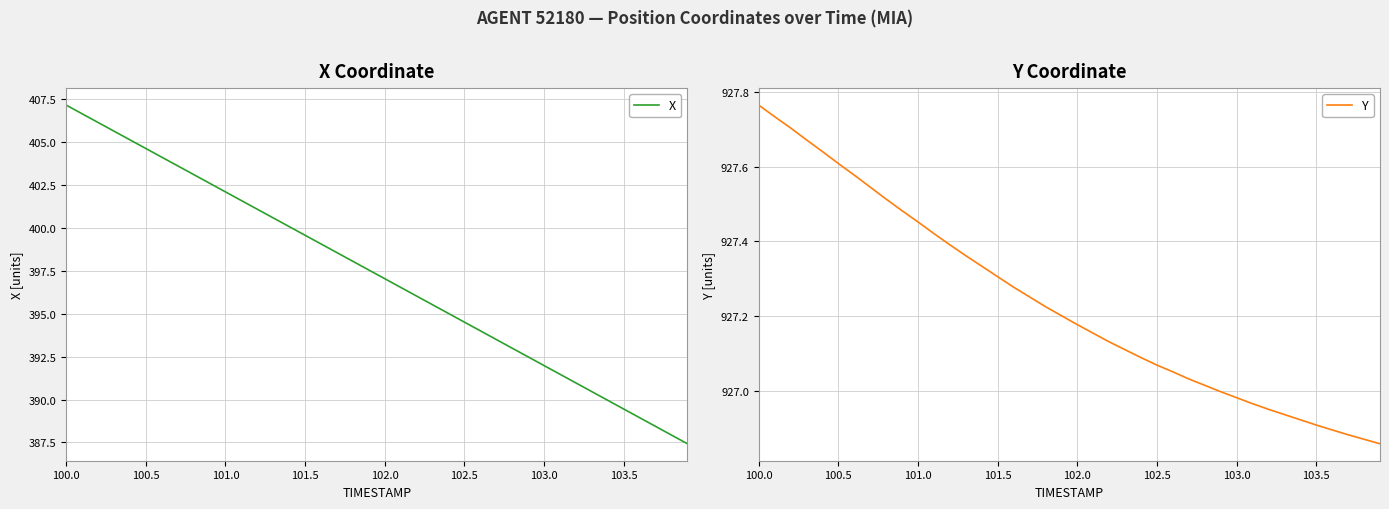

True or false: X and Y cross at least once.

False